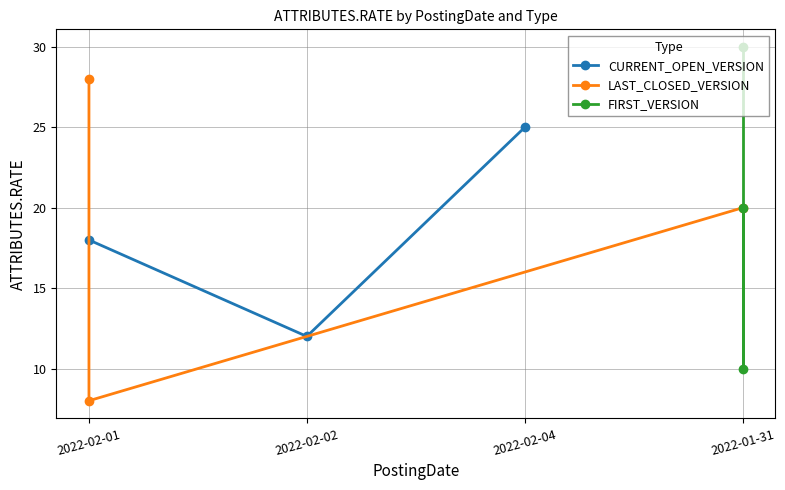

Does the chart have visible grid lines?

Yes